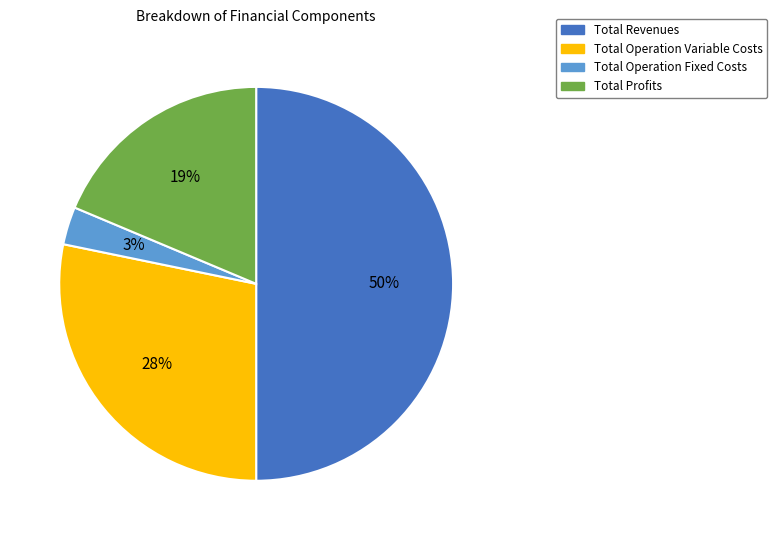

Combined, do Total Revenues and Total Operation Fixed Costs account for over 50%?

Yes